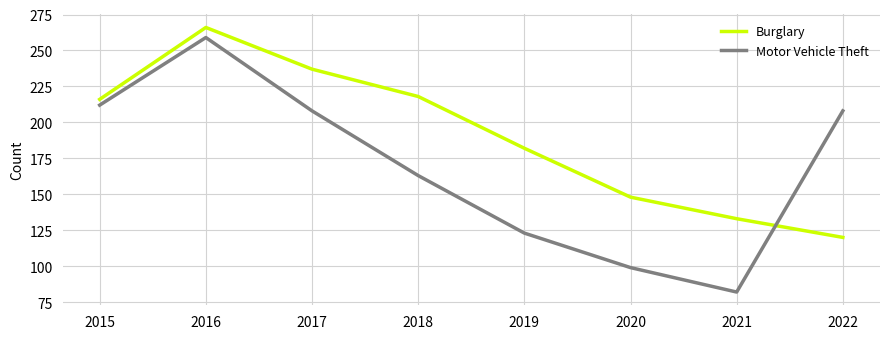

How many times do Burglary and Motor Vehicle Theft cross each other?

1